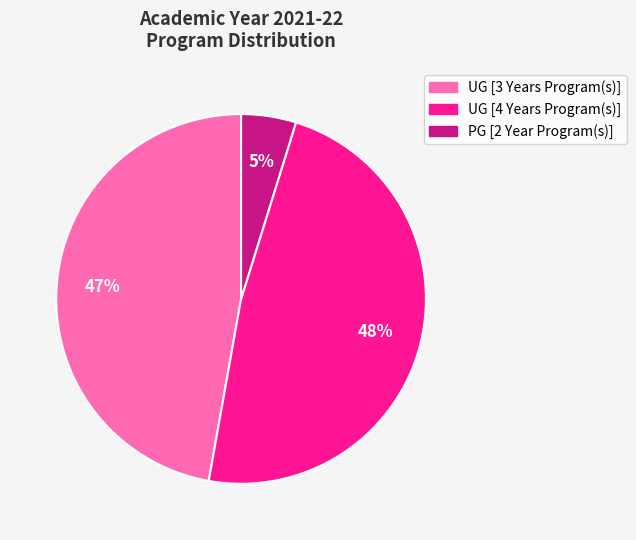

To the nearest percent, what is the difference between the largest and smallest slice percentages?

43%